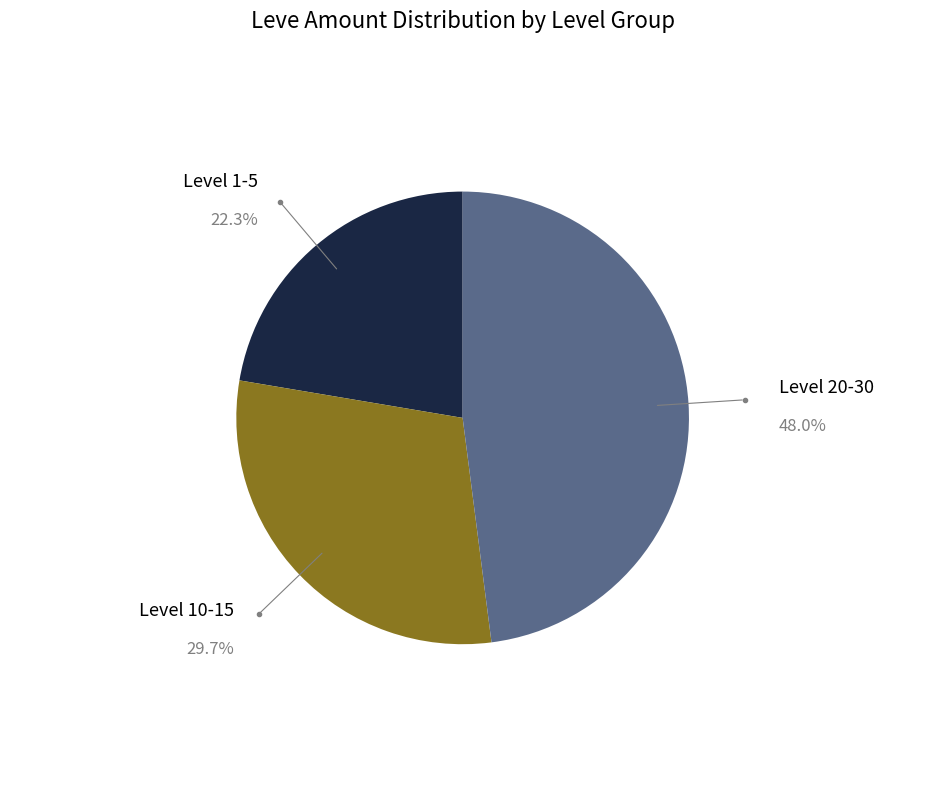

Is there any slice that represents more than half of the pie?

No